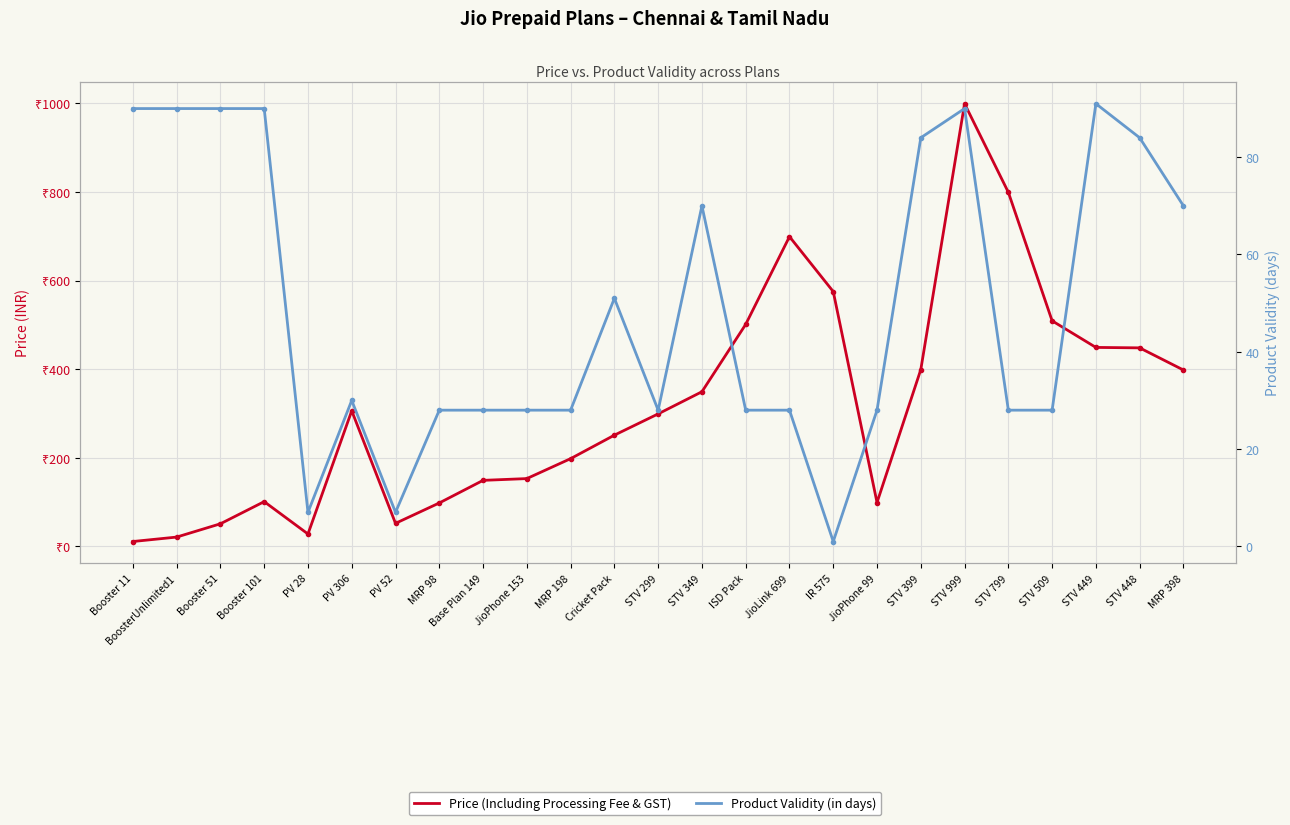

What is the difference between the maximum and minimum values in the Product Validity (days) series?

90